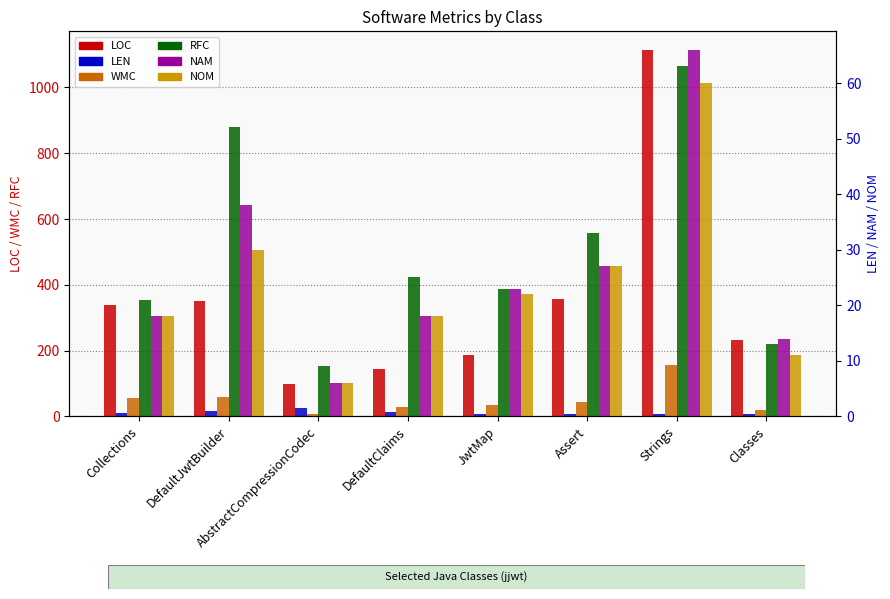

The LEN series shows 4 at Classes. True or false?

False